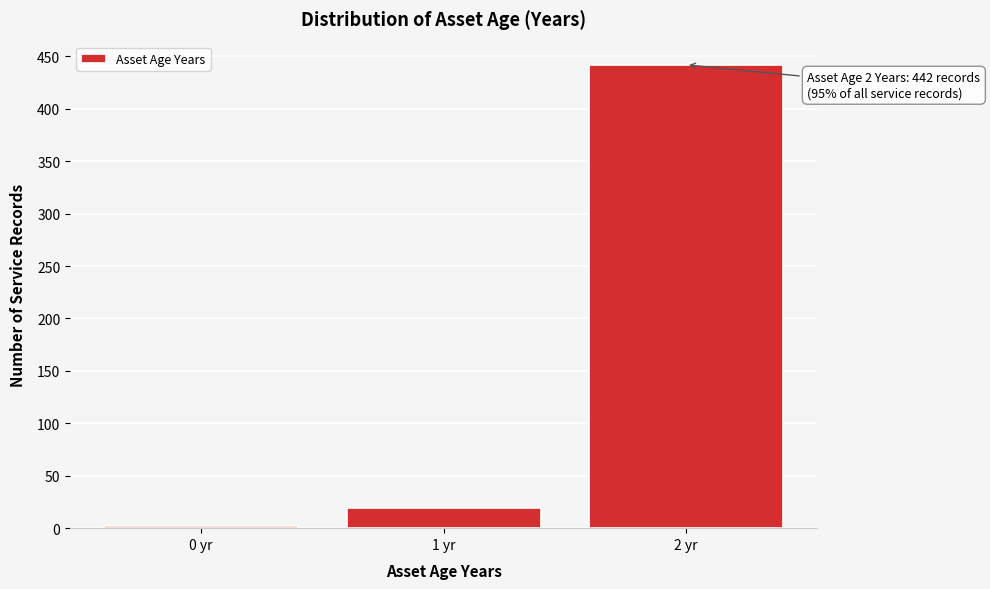

Reading left to right, list all the values displayed in this chart.

2	19	442